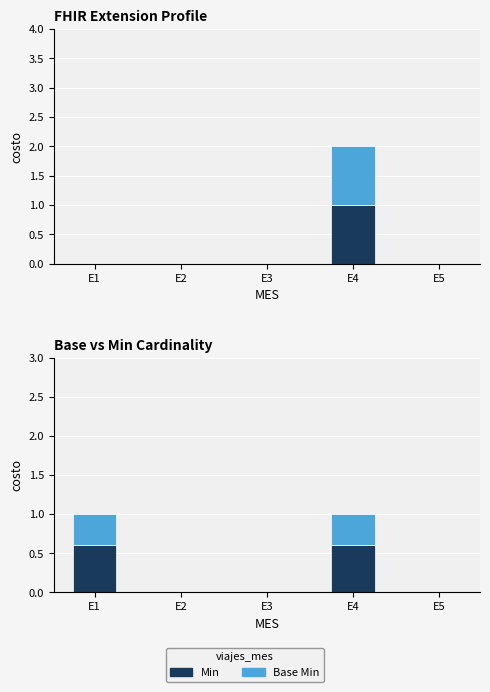

Is it true that Base Min equals 0.2 at E1?

False